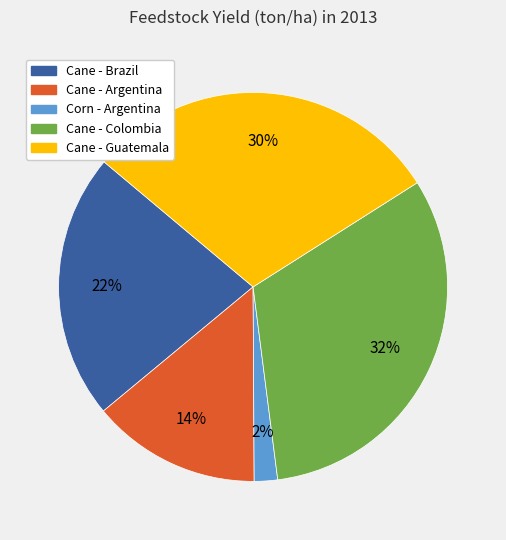

Rank the categories by value from lowest to highest.

Corn - Argentina, Cane - Argentina, Cane - Brazil, Cane - Guatemala, Cane - Colombia